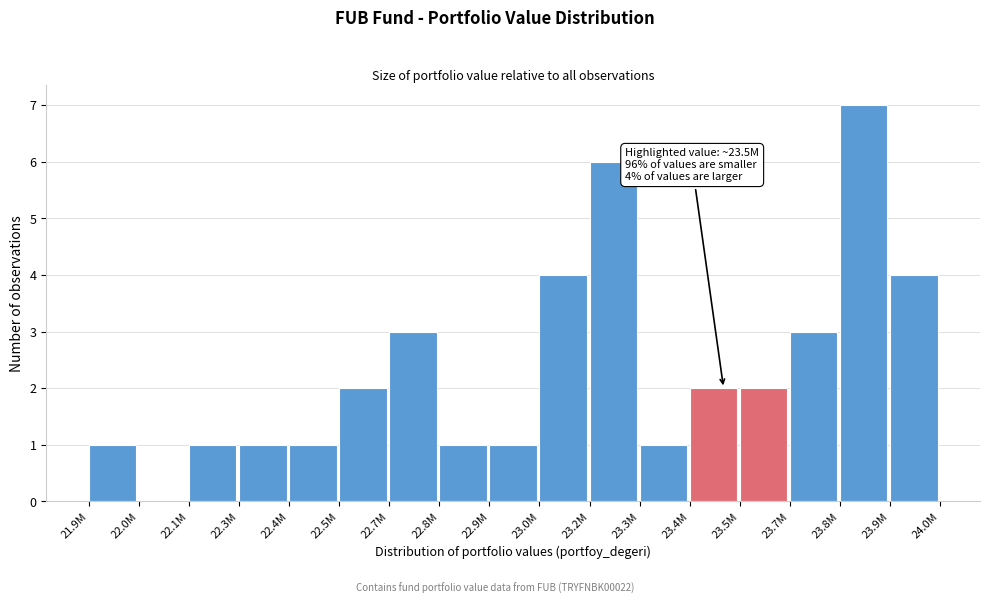

Reading right to left, list all the values displayed in this chart.

23.9M=4	23.8M=7	23.7M=3	23.5M=2	23.4M=2	23.3M=1	23.2M=6	23.0M=4	22.9M=1	22.8M=1	22.7M=3	22.5M=2	22.4M=1	22.3M=1	22.1M=1	22.0M=0	21.9M=1